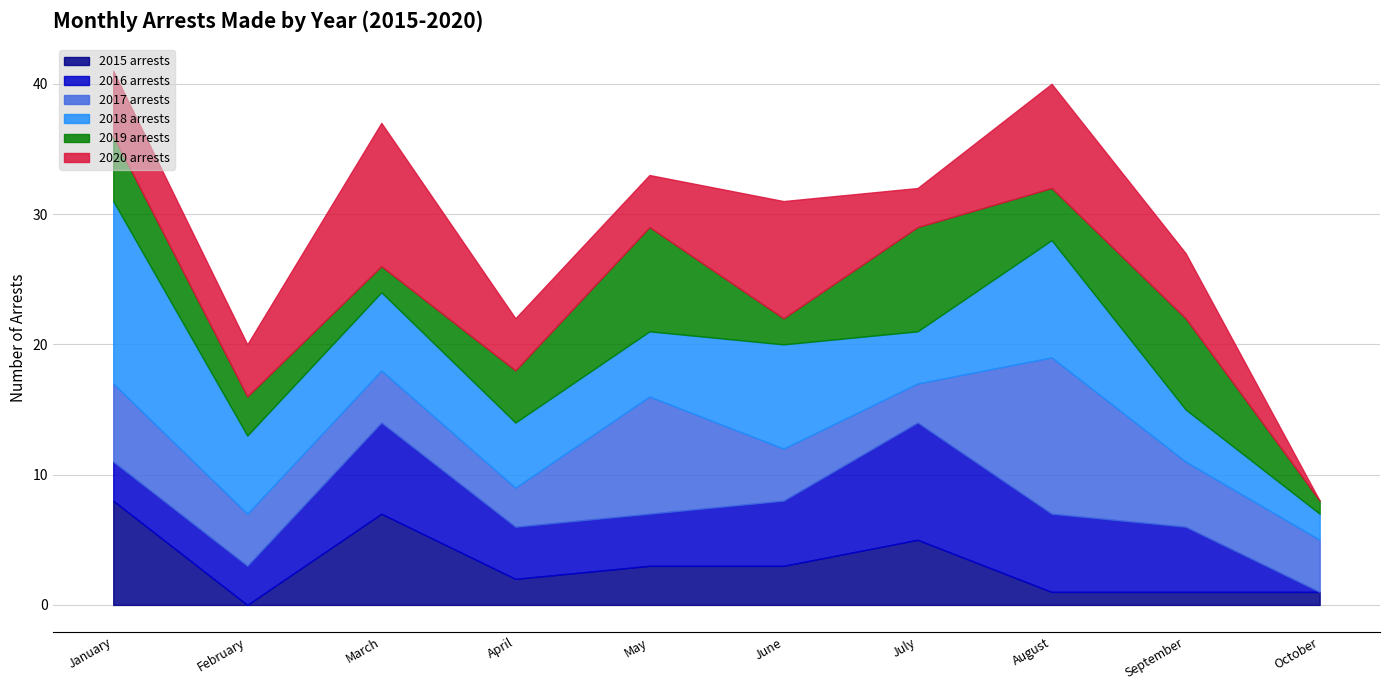

What is the average value of the 2019 arrests series?

4